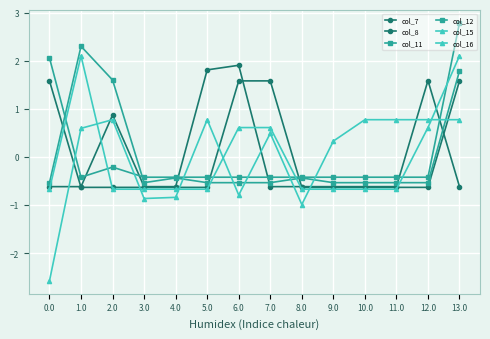

Between 9.0 and 11.0, which series saw the biggest shift?

col_16